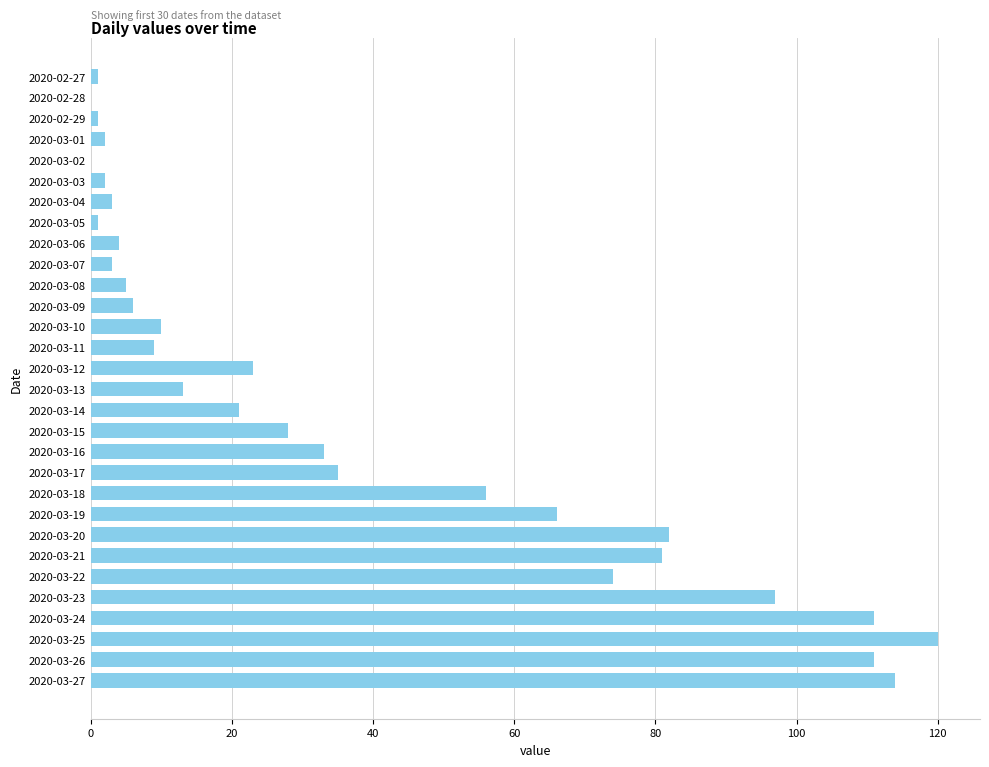

What is the sum of all values?

1112